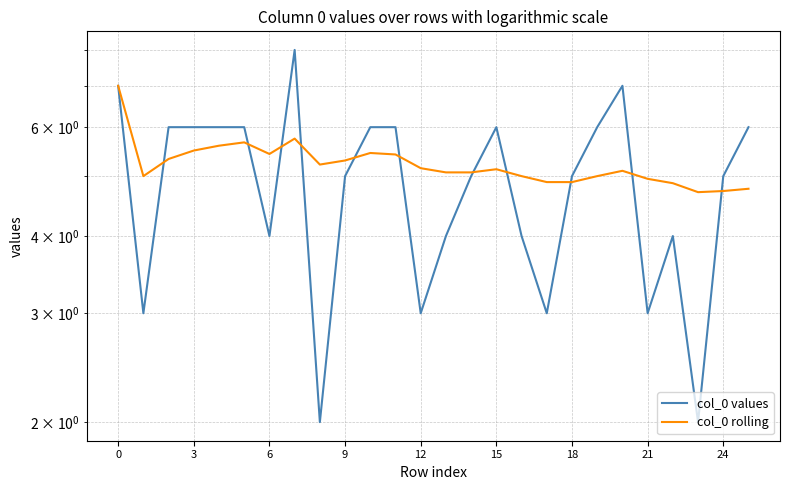

What is the value of the col_0 rolling point at the 5th from the left?

5.6